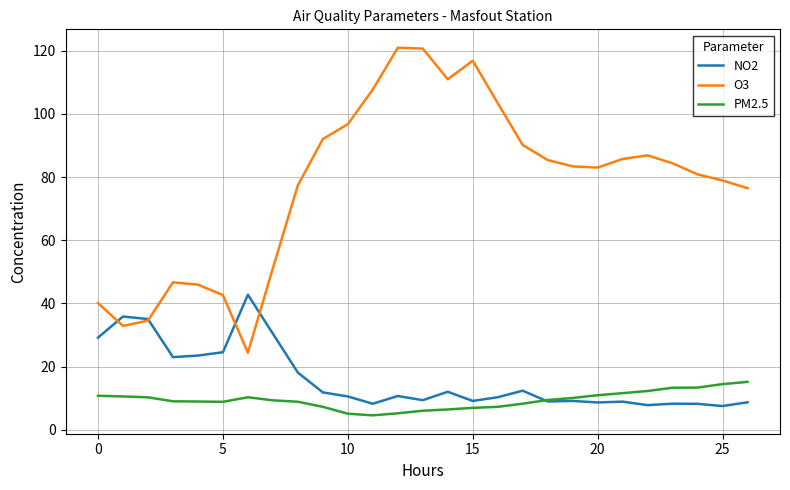

True or false: PM2.5 and O3 cross at least once.

False